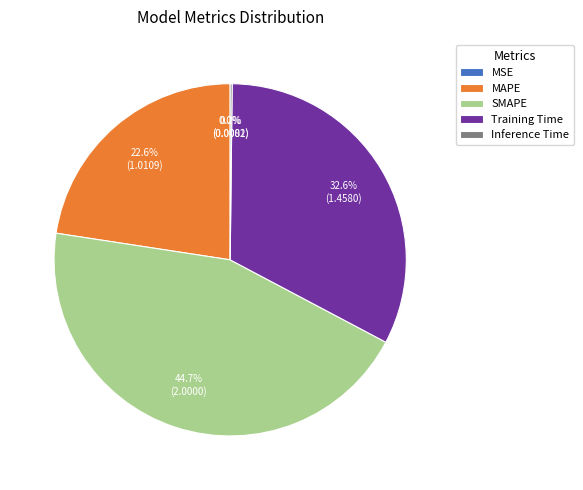

What is the largest slice in the pie chart?

SMAPE